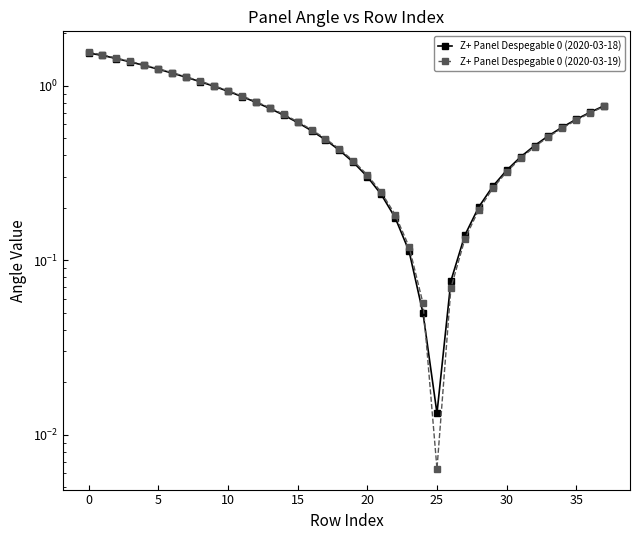

What is the sum of all Z+ Panel Despegable 0 (2020-03-19) values?

25.2